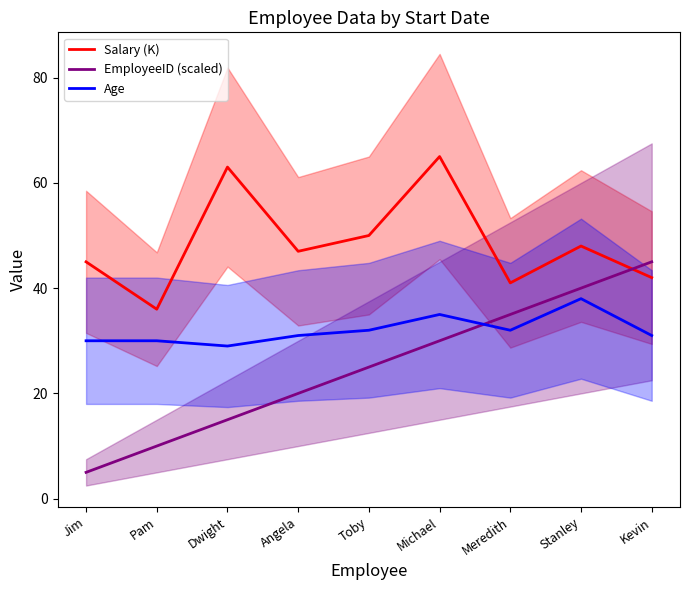

What are all the series names shown in the legend?

Salary (K), EmployeeID (scaled), Age